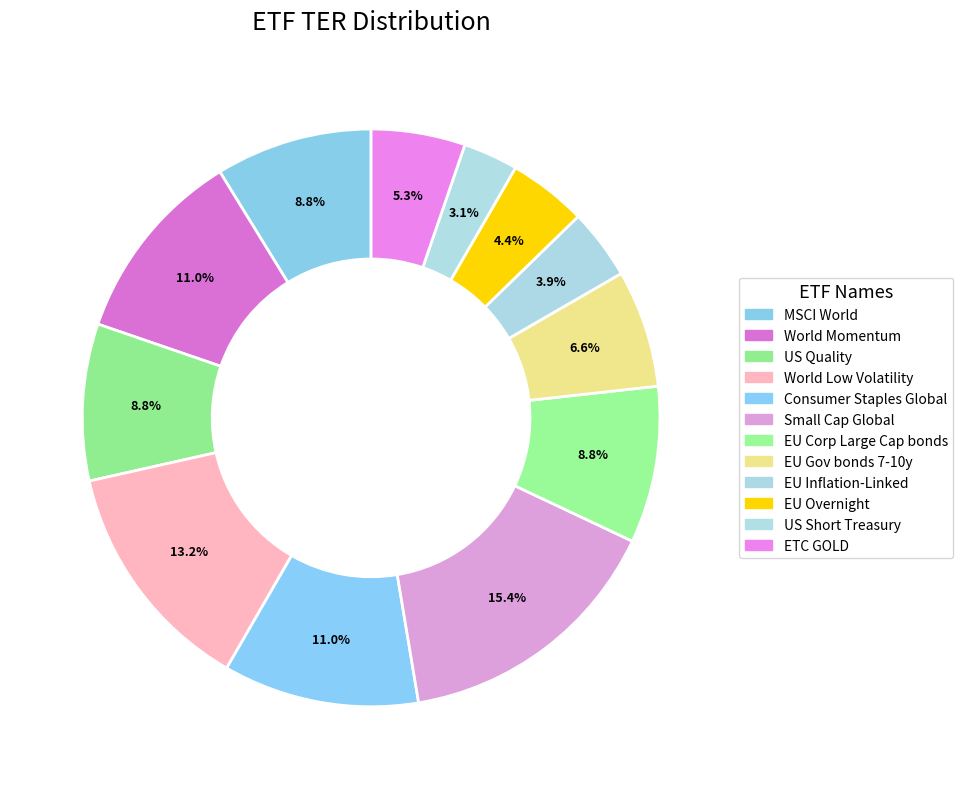

How many slices are in this pie chart?

12